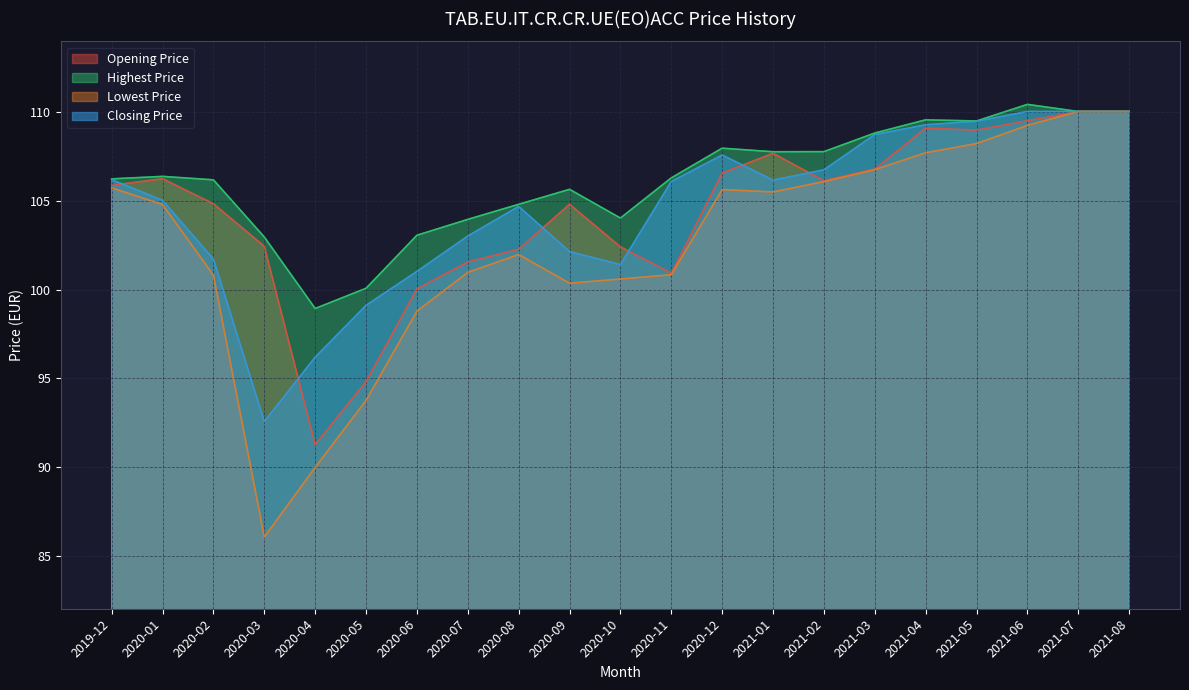

How many data points in Opening Price are above 105?

11